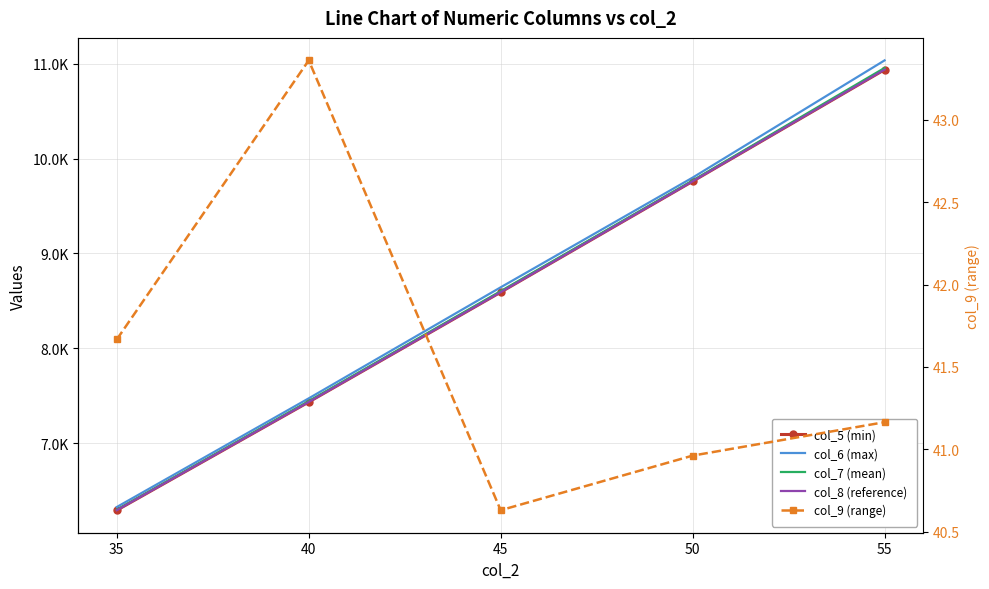

Rank the categories by col_5 (min) value from lowest to highest.

35, 40, 45, 50, 55